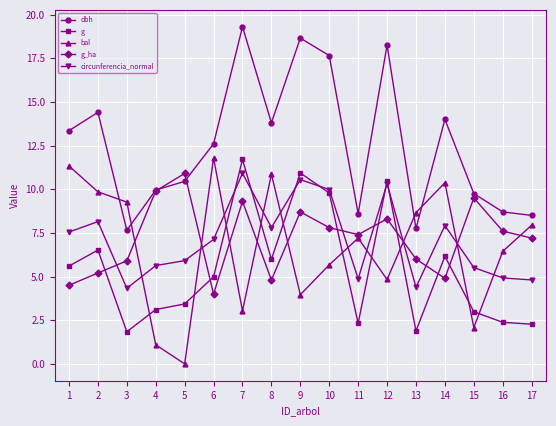

At which label does circunferencia_normal first exceed 7?

1